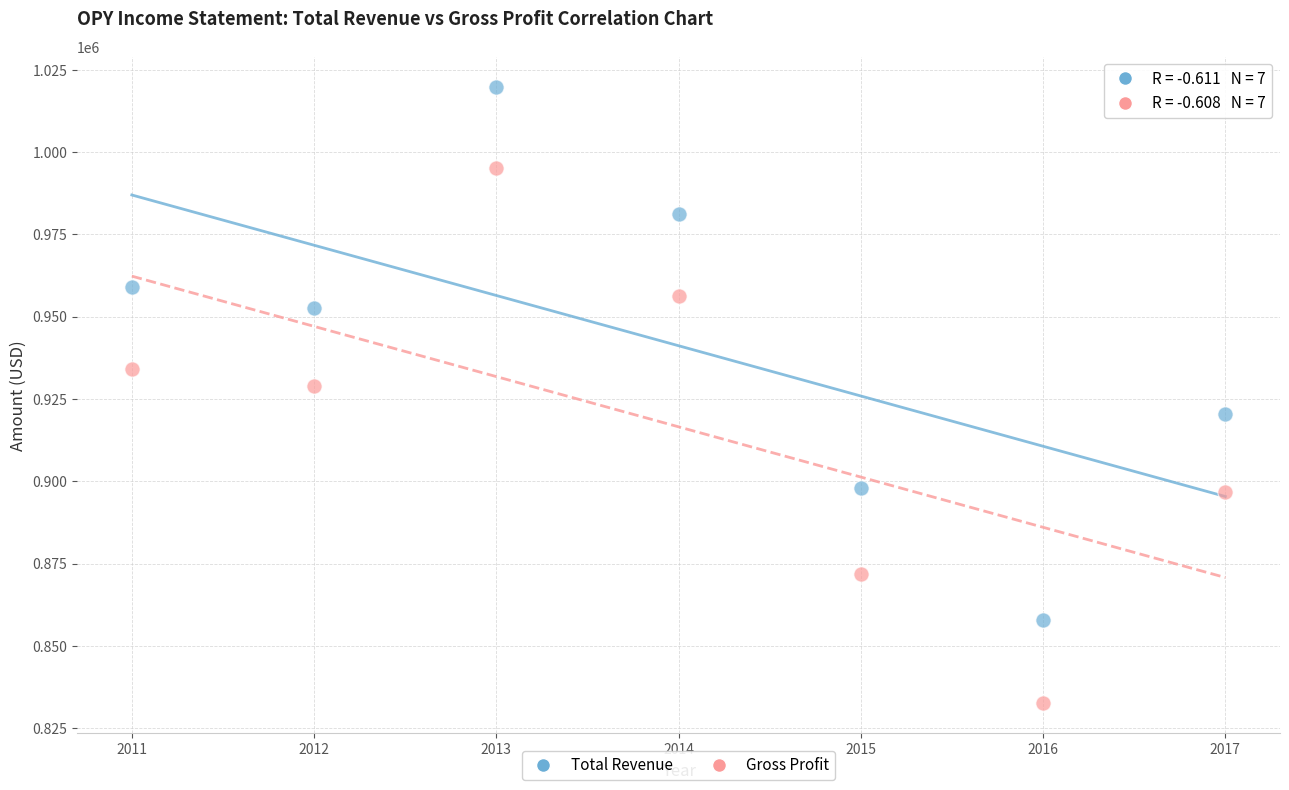

Which series contains the lowest Y value?

Gross Profit